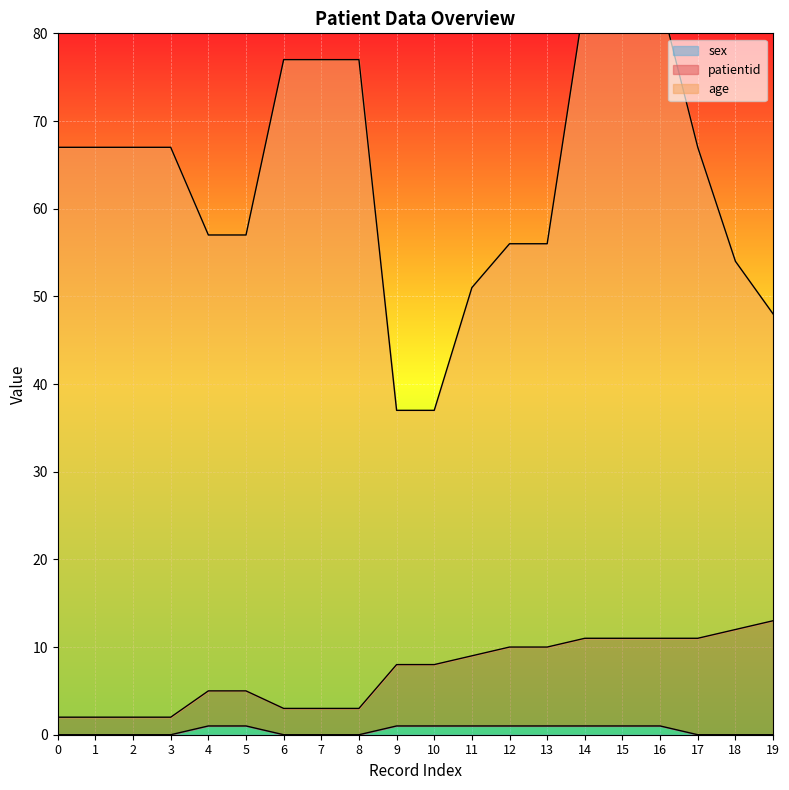

True or false: patientid and sex intersect in this chart.

False